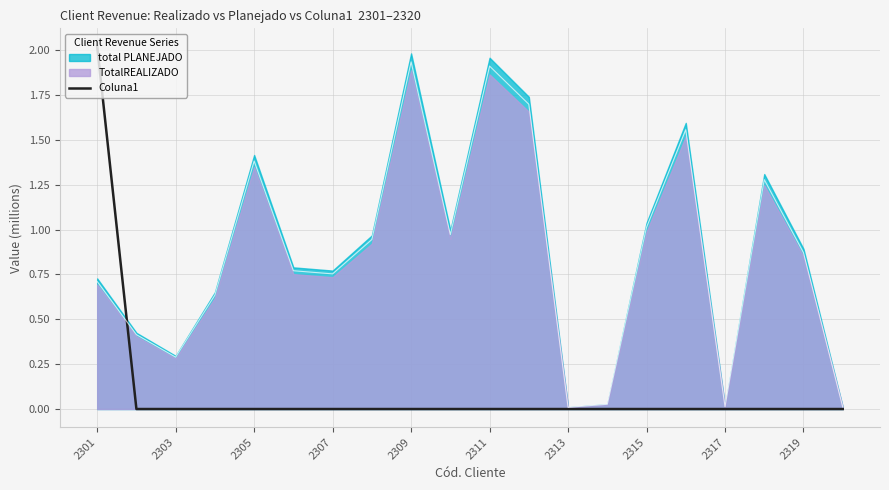

True or false: Coluna1 has a value of 0.0 at 2311.

True